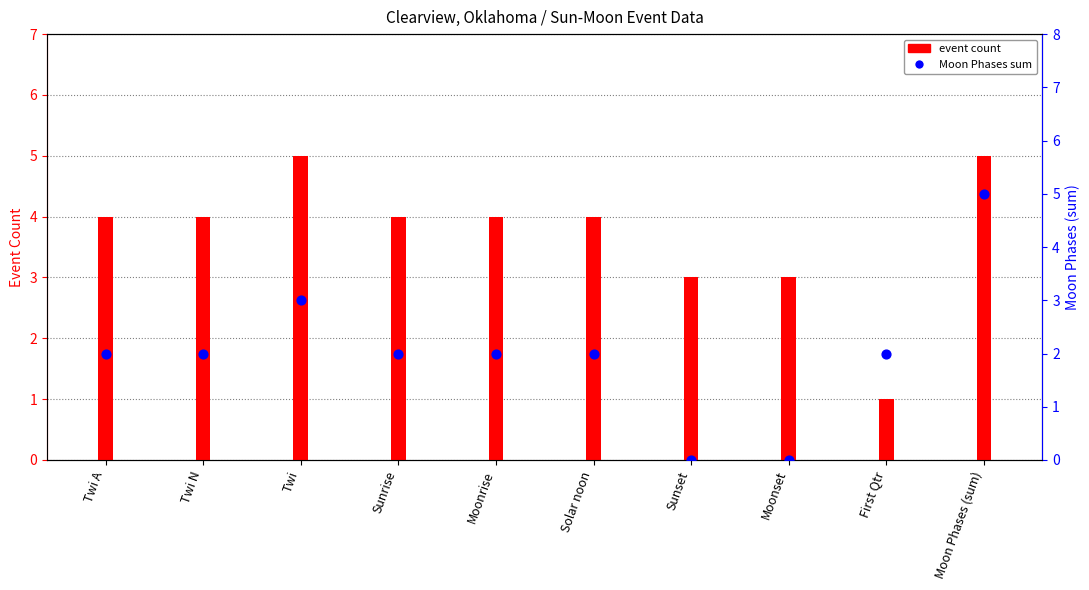

What is the change in value from Twi N to Twi?

+1